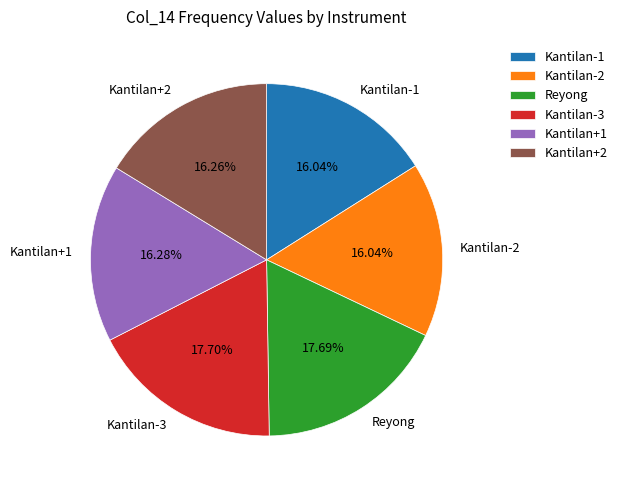

Which has a higher value, Reyong or Kantilan-2?

Reyong